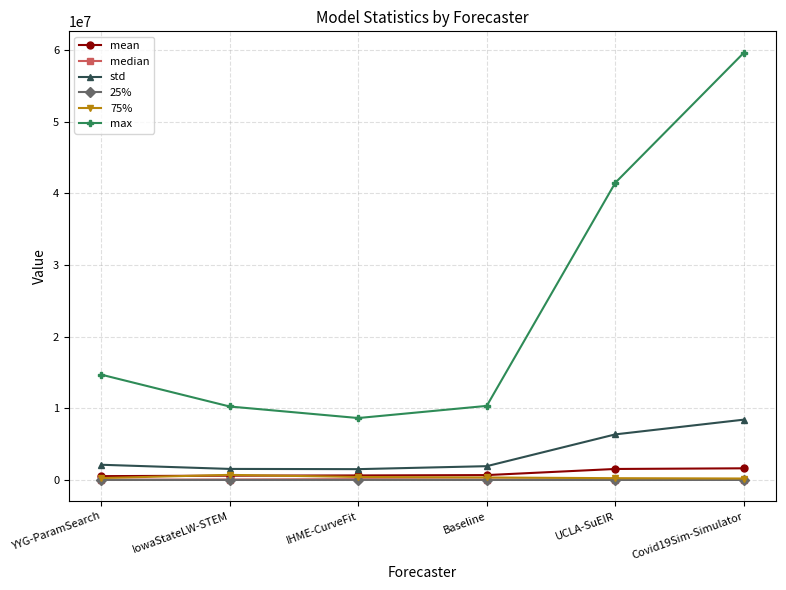

True or false: 25% and std intersect in this chart.

False